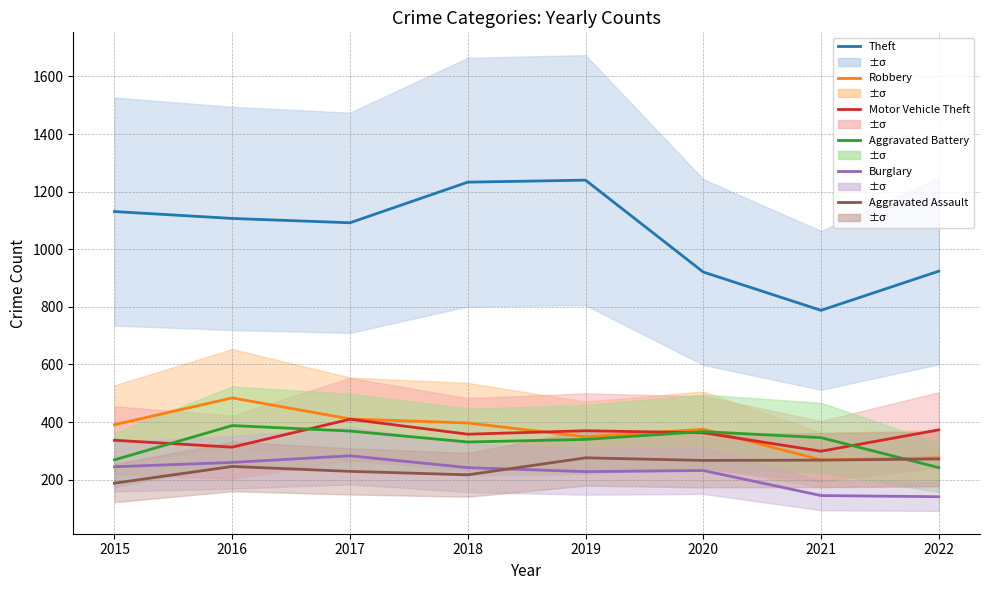

Reading left to right, what are all the values shown in this chart?

Theft: 2015=1131	2016=1107	2017=1092	2018=1233	2019=1240	2020=921	2021=788	2022=924
Robbery: 2015=391	2016=484	2017=411	2018=397	2019=349	2020=375	2021=269	2022=276
Motor Vehicle Theft: 2015=337	2016=313	2017=410	2018=358	2019=370	2020=363	2021=299	2022=373
Aggravated Battery: 2015=269	2016=388	2017=369	2018=331	2019=340	2020=367	2021=346	2022=242
Burglary: 2015=245	2016=260	2017=283	2018=242	2019=228	2020=232	2021=145	2022=141
Aggravated Assault: 2015=188	2016=246	2017=229	2018=217	2019=276	2020=267	2021=268	2022=272